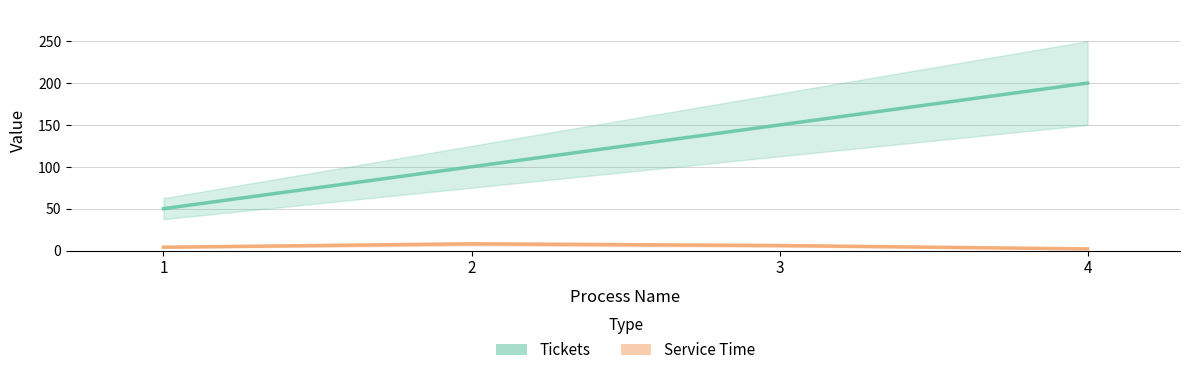

At which label is Service Time closest to 5?

1